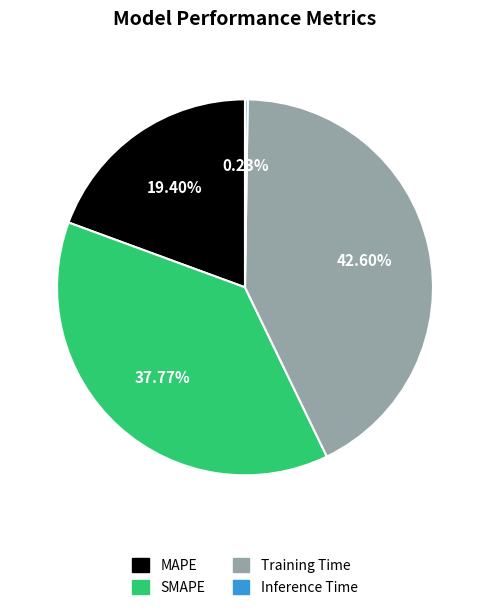

Between SMAPE and MAPE, which is larger?

SMAPE